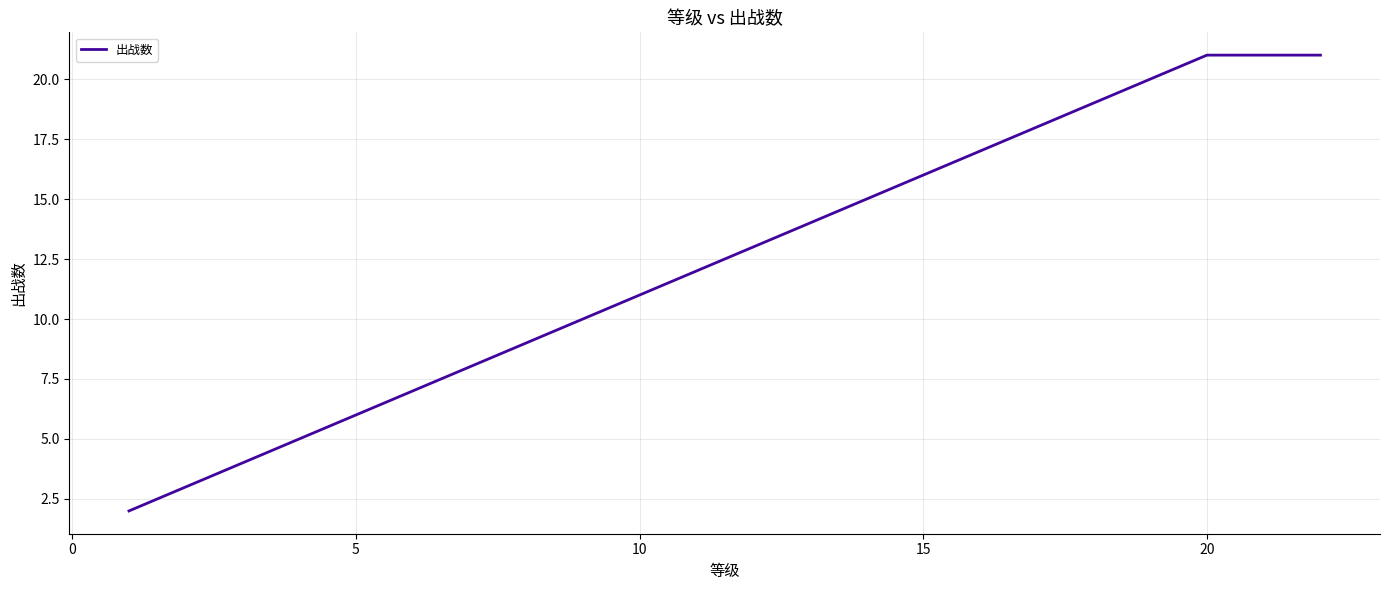

What is the maximum value shown in the chart?

21